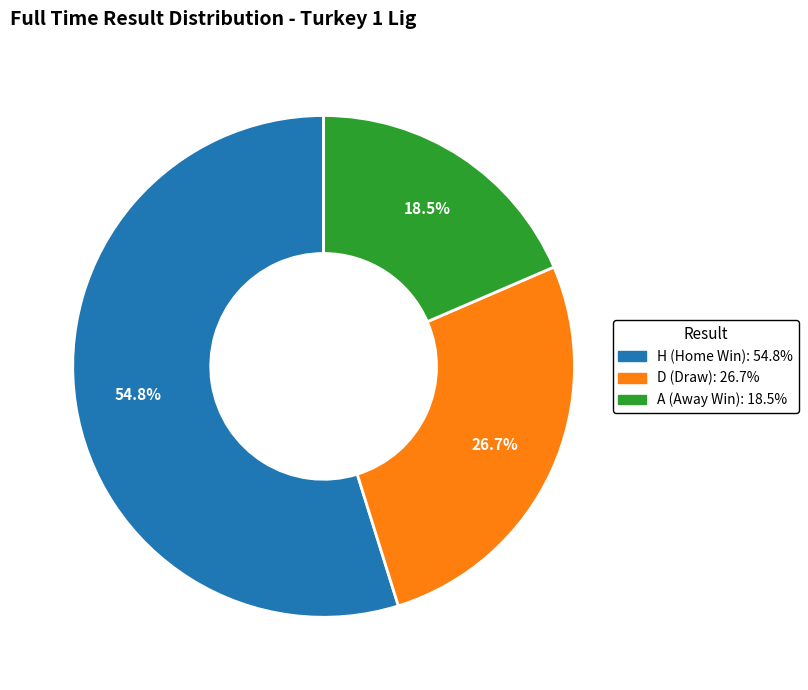

Approximately how many times larger is the value at A compared to H?

0.3